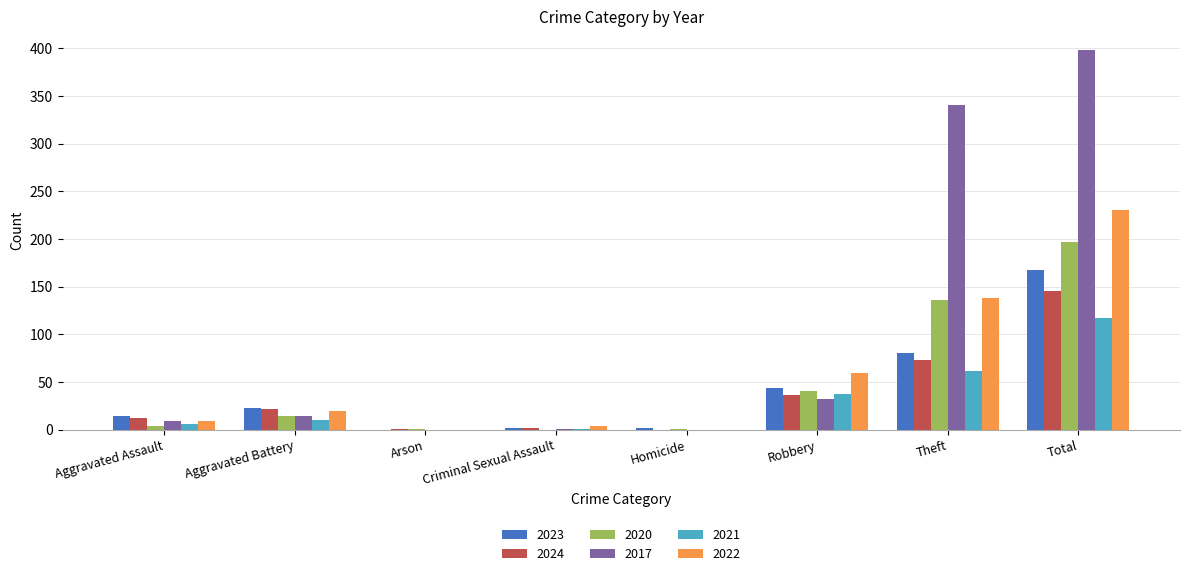

What is the sum of all 2022 values?

462